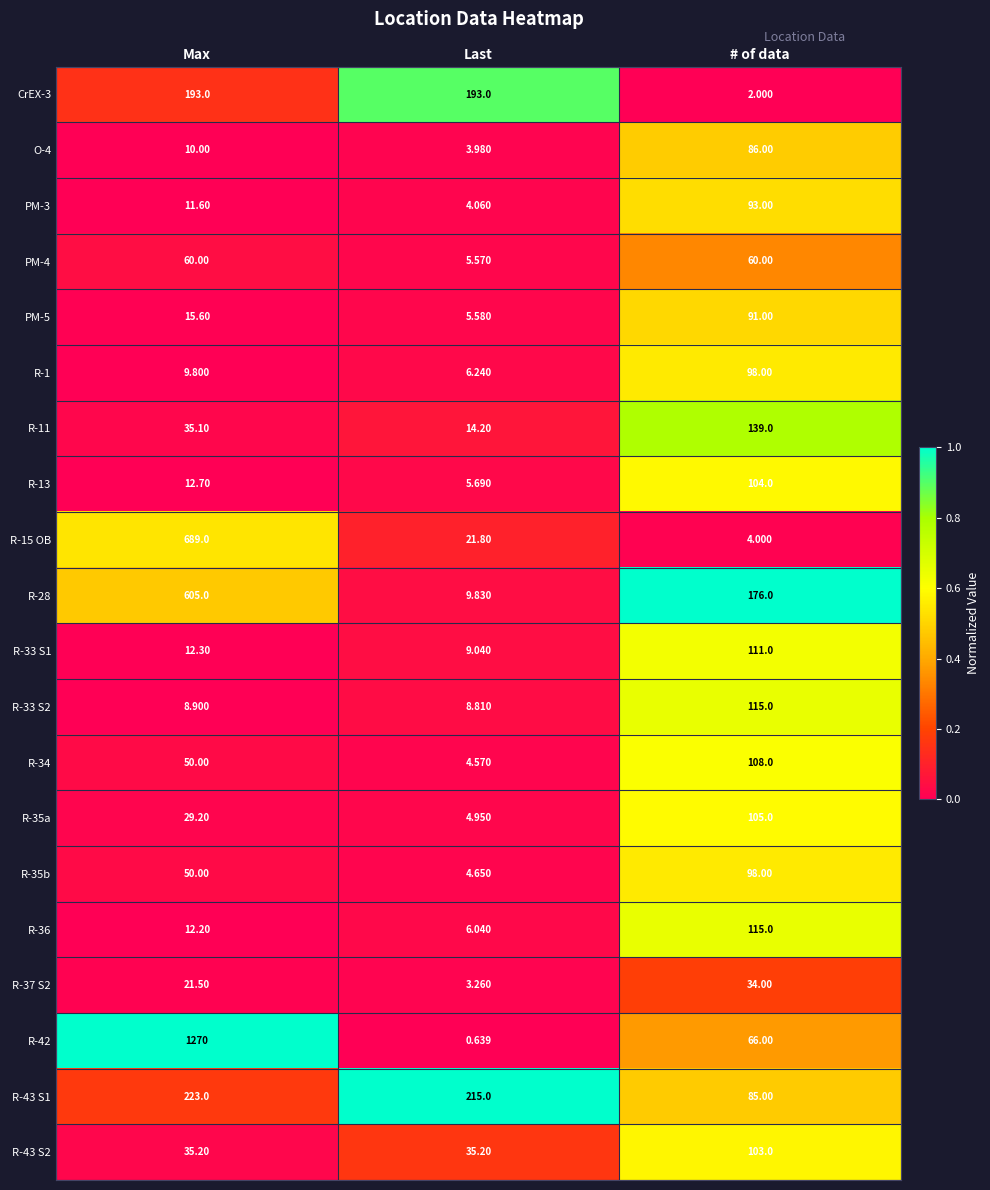

Rank the categories by O-4 value from lowest to highest.

Last, Max, # of data